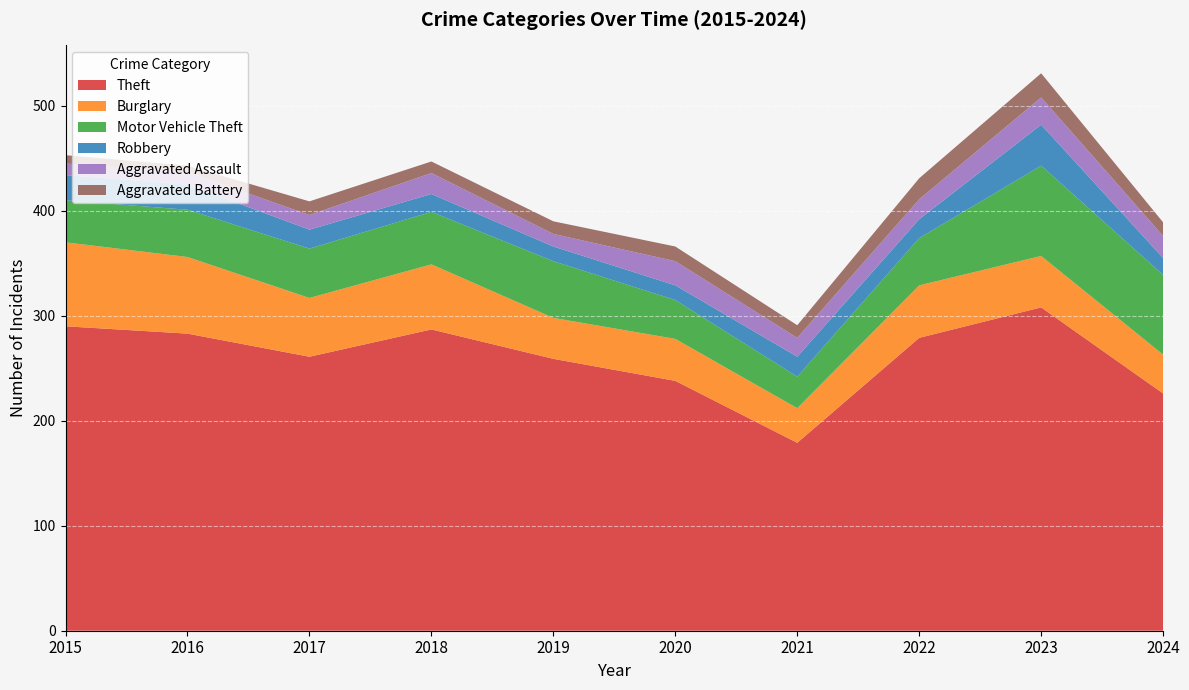

Reading right to left, extract all data points from this chart.

Theft: 2024=226	2023=308	2022=279	2021=179	2020=238	2019=259	2018=287	2017=261	2016=283	2015=290
Burglary: 2024=37	2023=49	2022=50	2021=33	2020=40	2019=39	2018=62	2017=56	2016=73	2015=80
Motor Vehicle Theft: 2024=76	2023=86	2022=45	2021=30	2020=37	2019=54	2018=50	2017=47	2016=45	2015=40
Robbery: 2024=16	2023=39	2022=18	2021=19	2020=14	2019=14	2018=17	2017=18	2016=24	2015=24
Aggravated Assault: 2024=21	2023=26	2022=19	2021=18	2020=23	2019=12	2018=20	2017=14	2016=12	2015=11
Aggravated Battery: 2024=13	2023=23	2022=20	2021=12	2020=14	2019=12	2018=11	2017=13	2016=6	2015=8